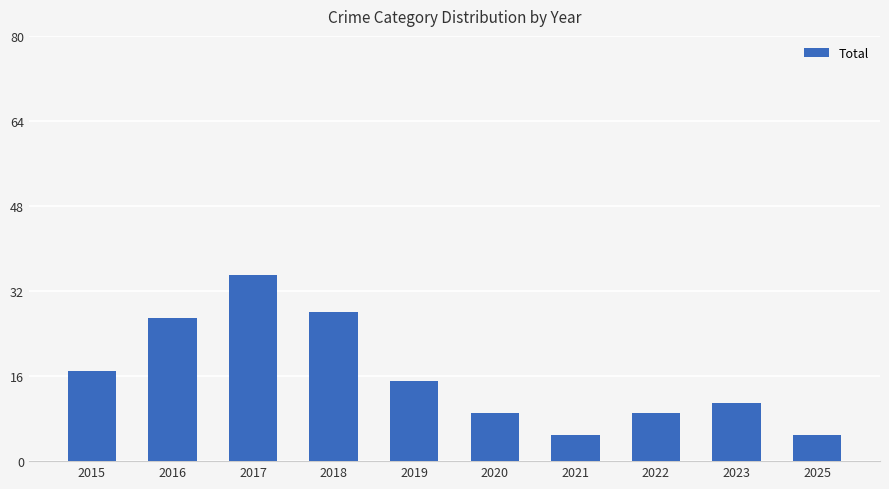

Read the value at 2020, to the nearest 10.

10